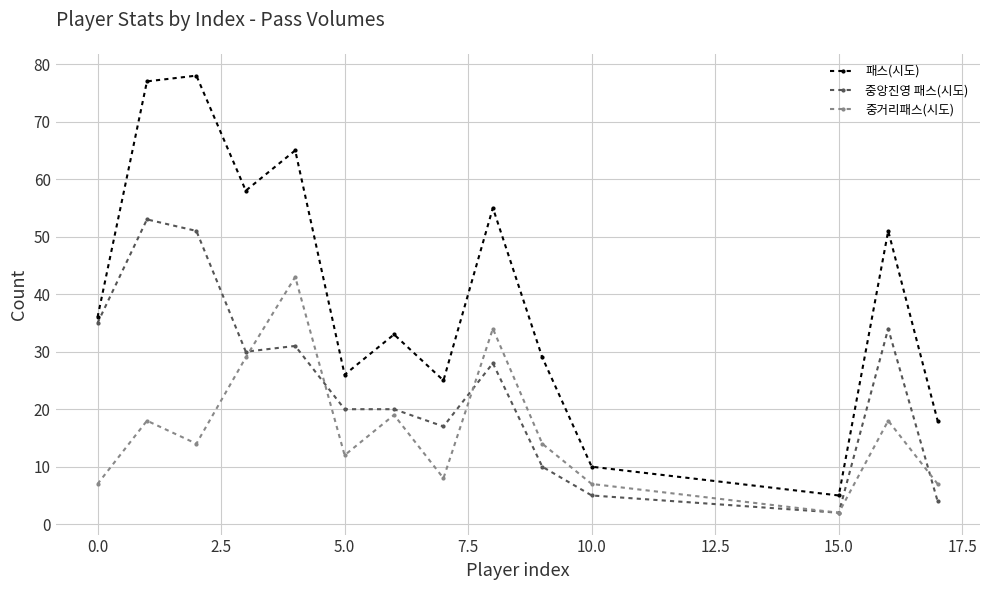

How many series are shown in this chart?

3